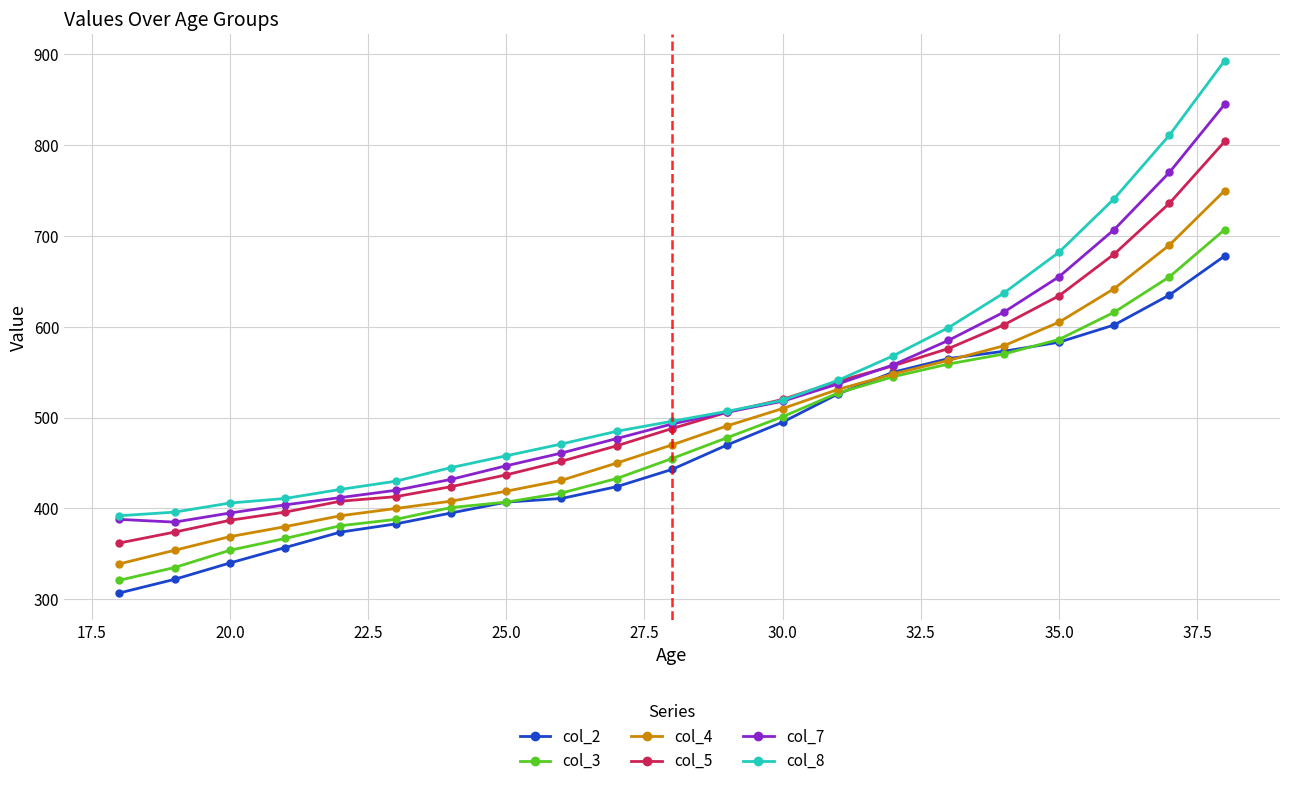

What is the maximum value shown in the chart?

893